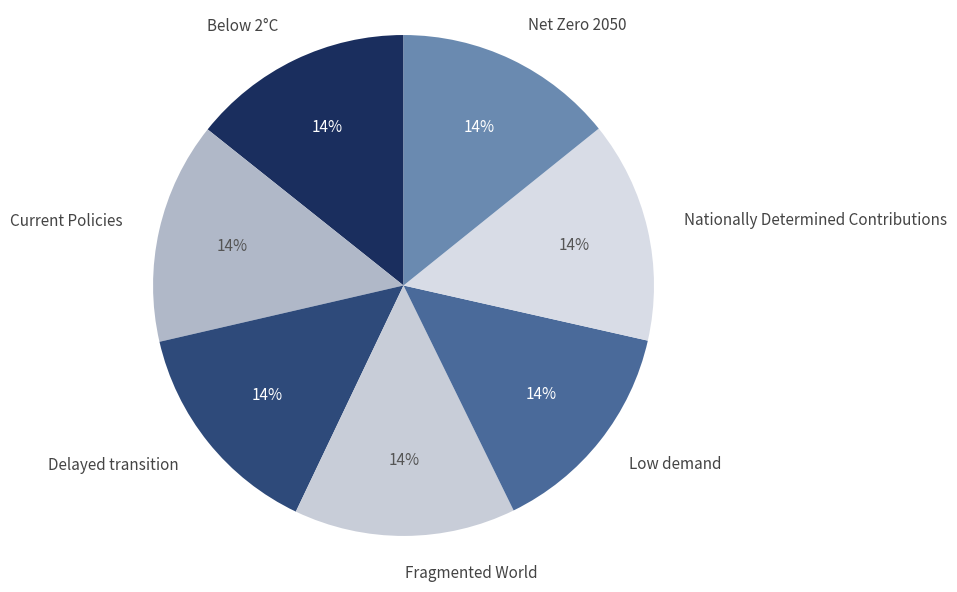

What percentage is the Below 2°C slice, to the nearest percent?

14%